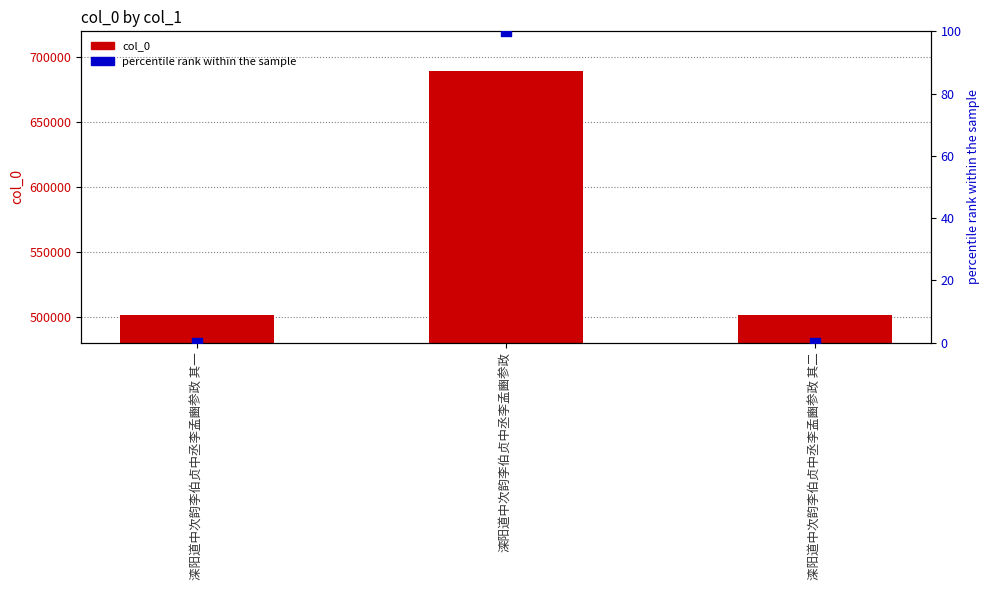

Which series reaches the minimum Y coordinate?

percentile rank within the sample